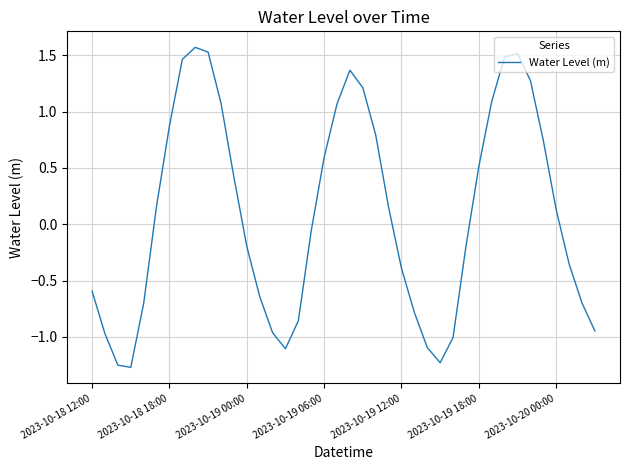

What is the maximum value shown in the chart?

1.6